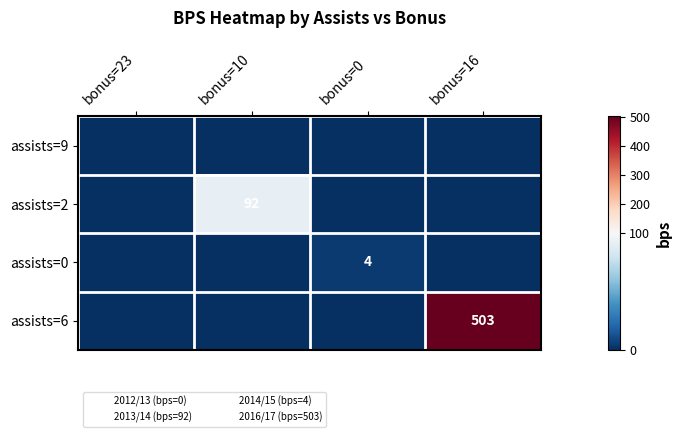

At how many categories does at least one series exceed 275?

1